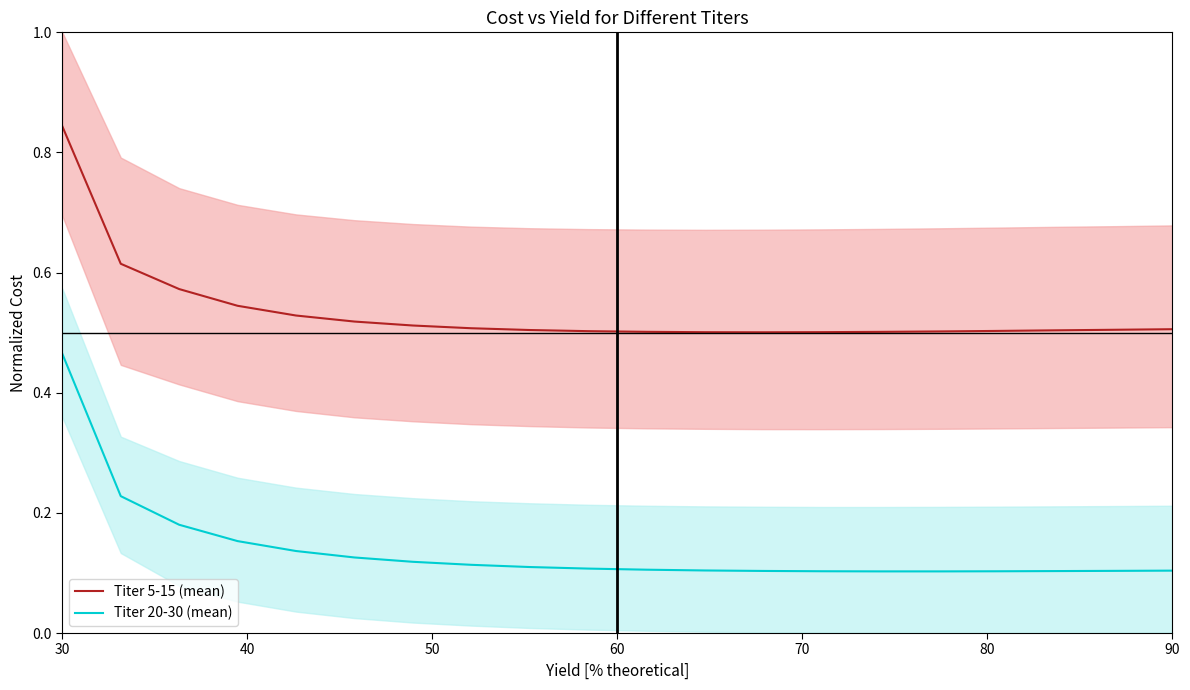

True or false: Titer 5-15 (mean) and Titer 20-30 (mean) cross at least once.

False